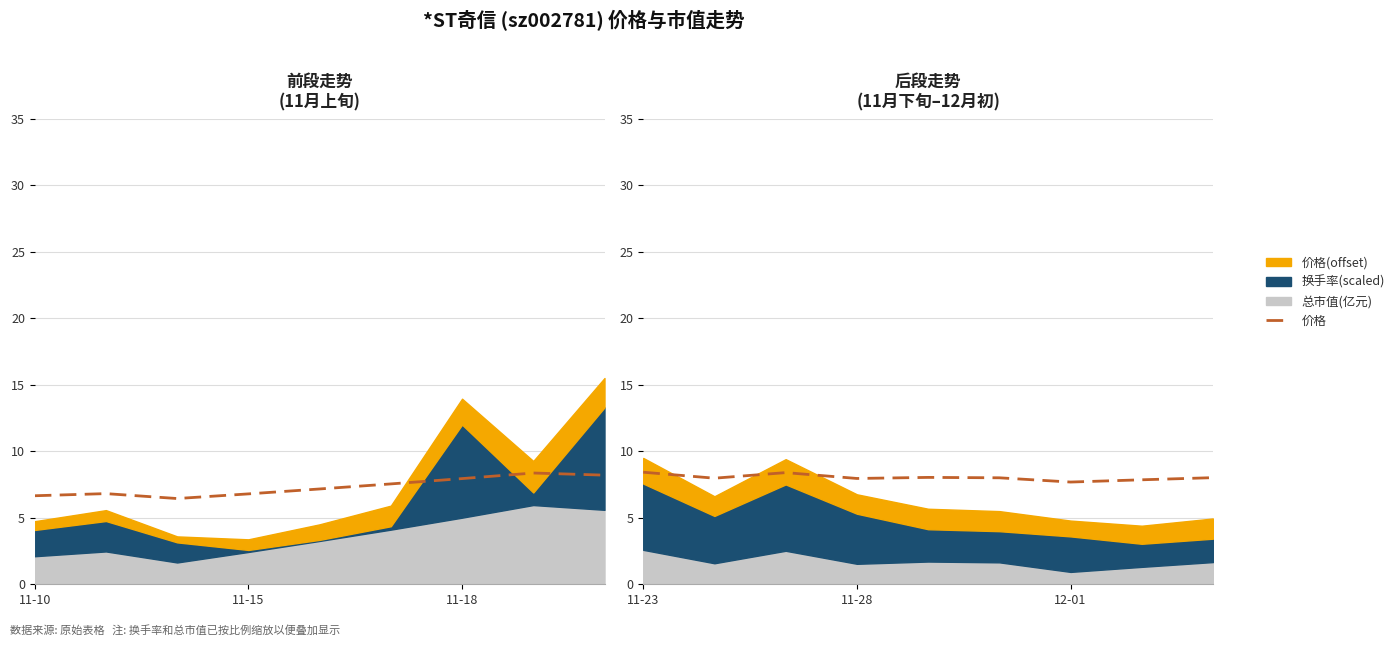

What is the difference between the maximum and minimum values?

0.7